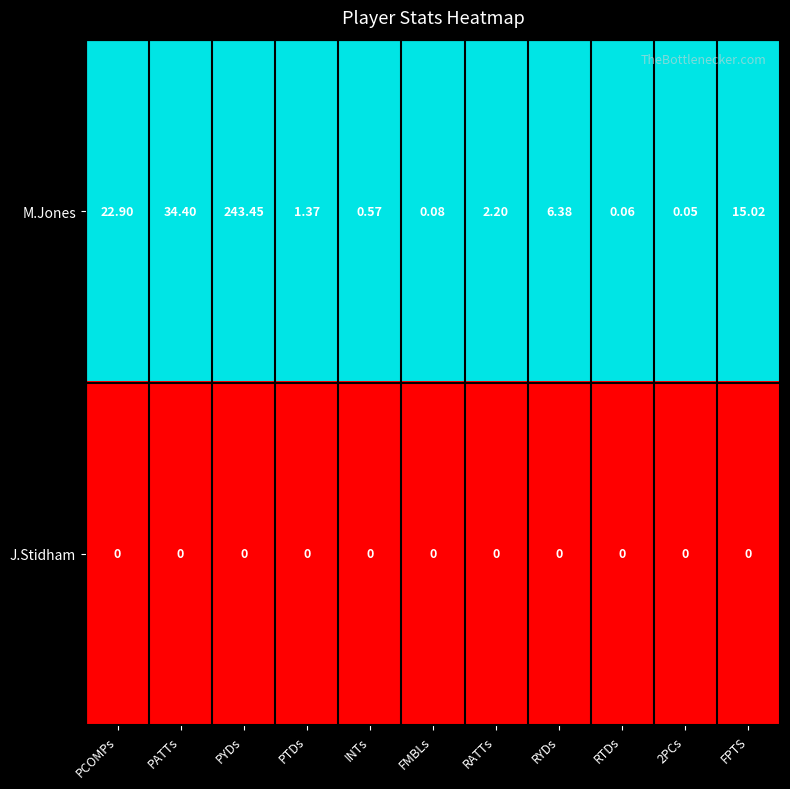

What is the spread (max minus min) of values at PATTs?

34.4